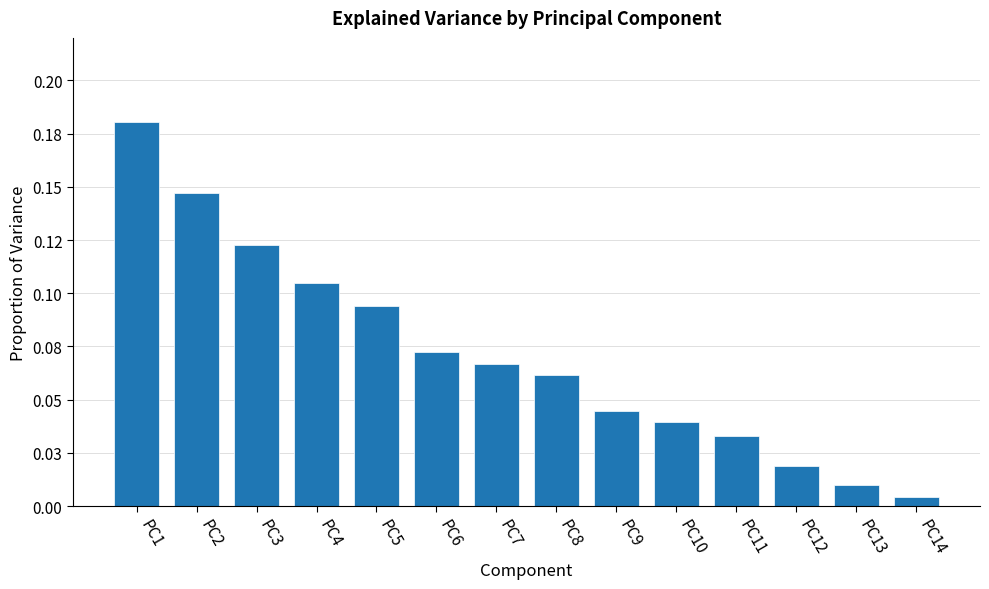

Reading left to right, list all the values displayed in this chart.

0.2	0.1	0.1	0.1	0.1	0.1	0.1	0.1	0.0	0.0	0.0	0.0	0.0	0.0